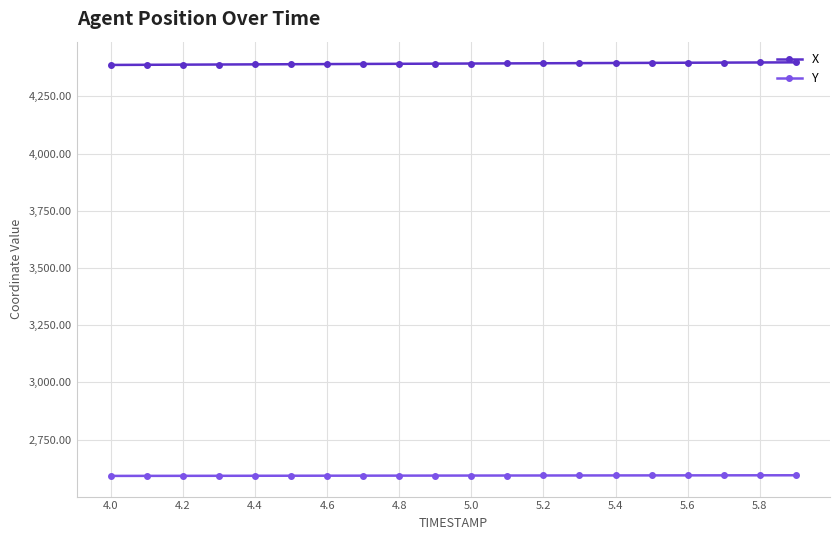

What is the difference between the maximum and minimum values in the X series?

11.3